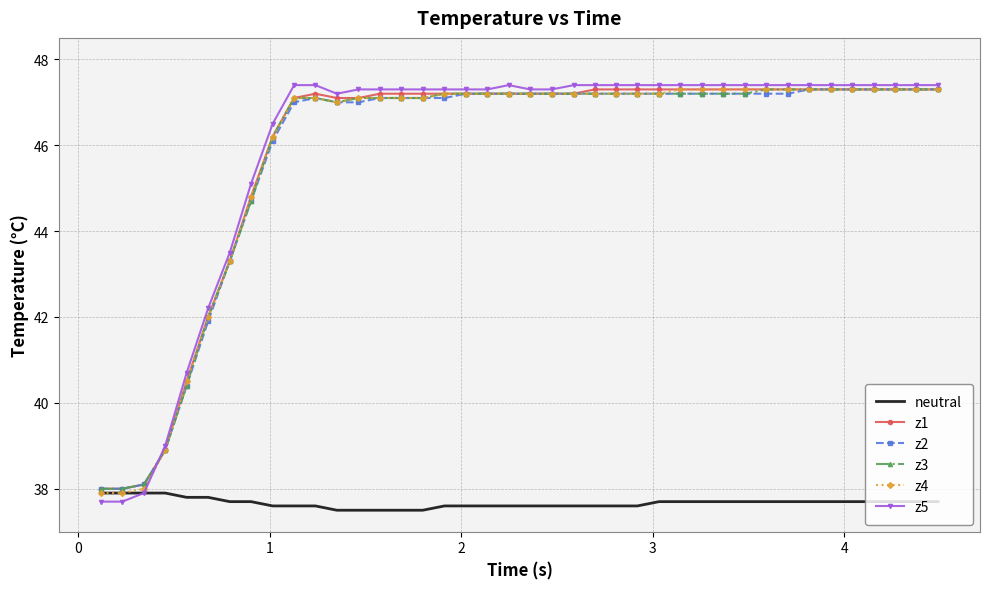

What is the minimum value for neutral?

37.5